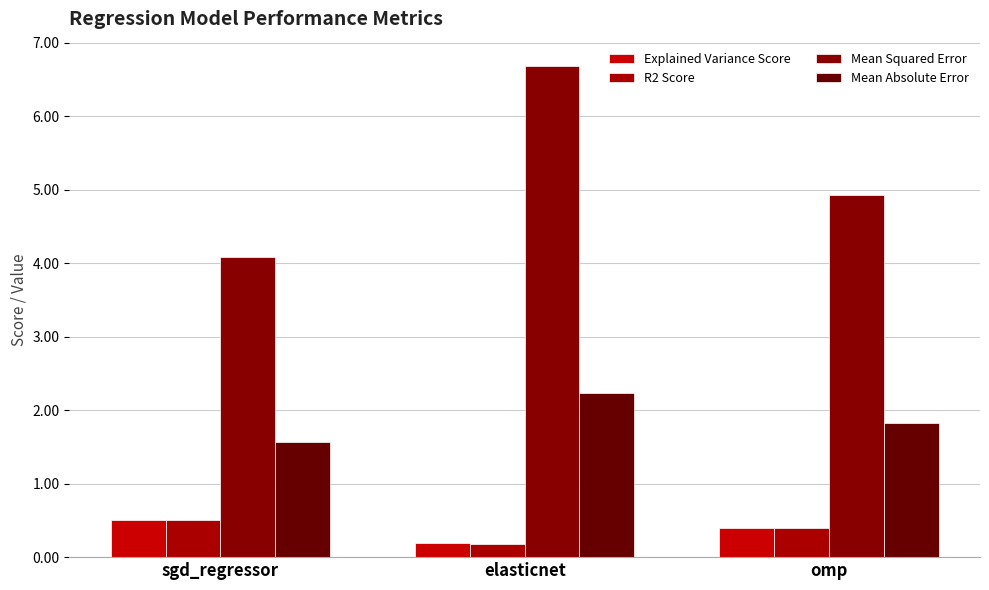

The value of Mean Absolute Error at sgd_regressor is 1.0. True or false?

False